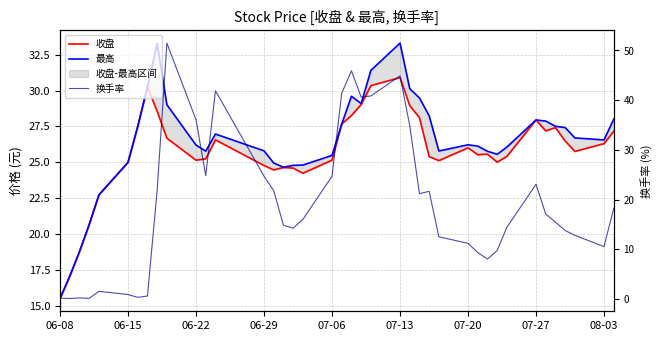

Is it true that 换手率 equals 3.0 at 08-03?

False